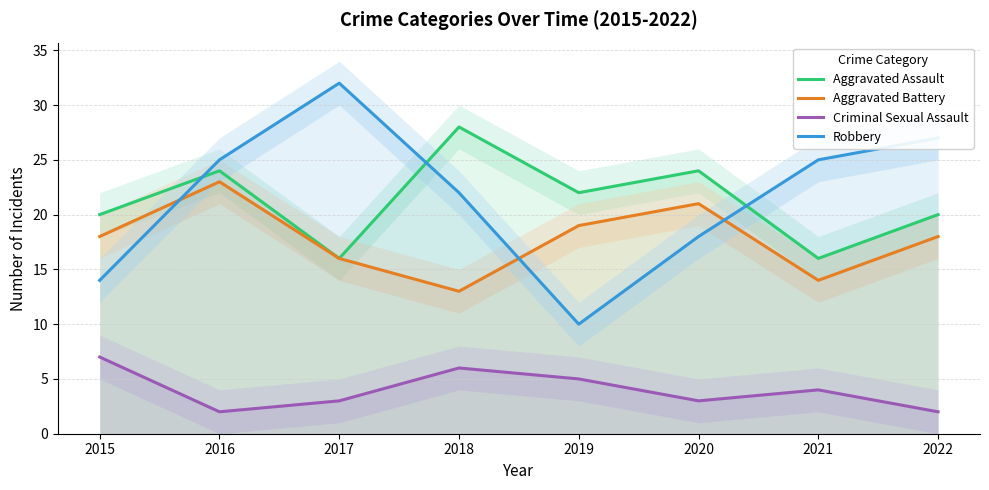

What is the value of the Robbery point at the 5th from the left?

10